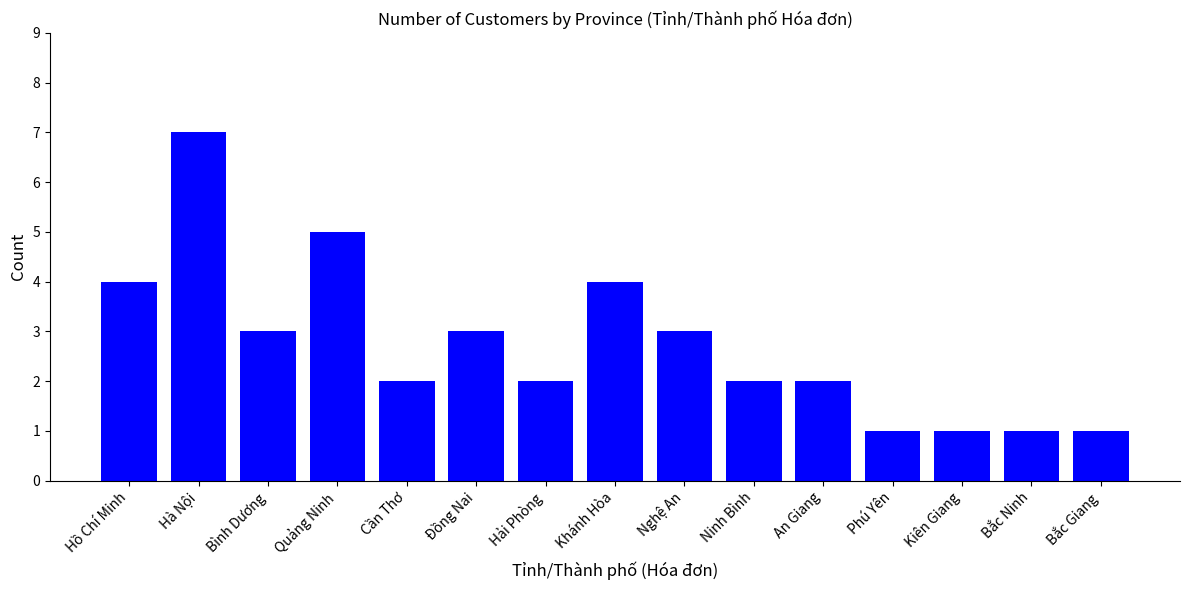

What is the greatest value displayed?

7